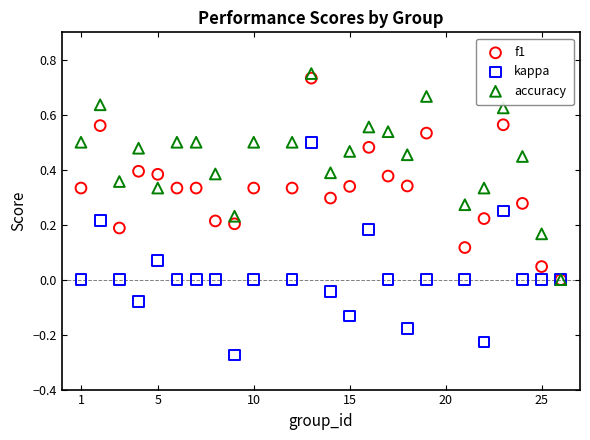

What are all the series names shown in the legend?

f1, kappa, accuracy